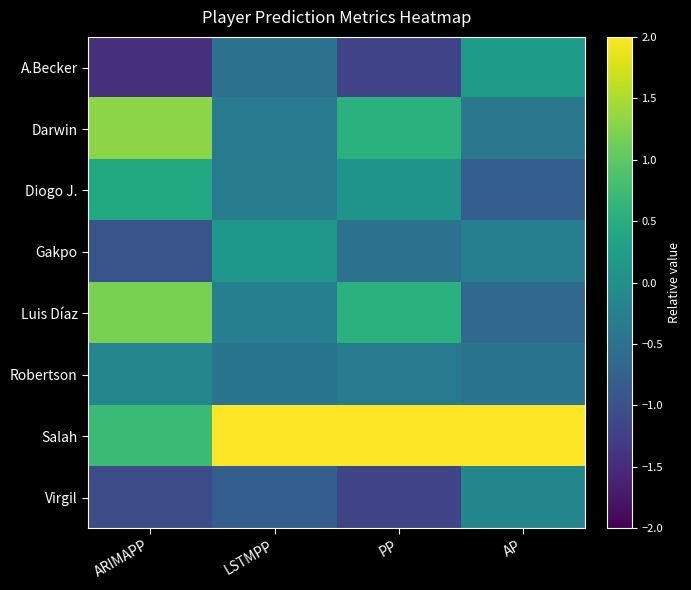

How many data points does each series have?

4